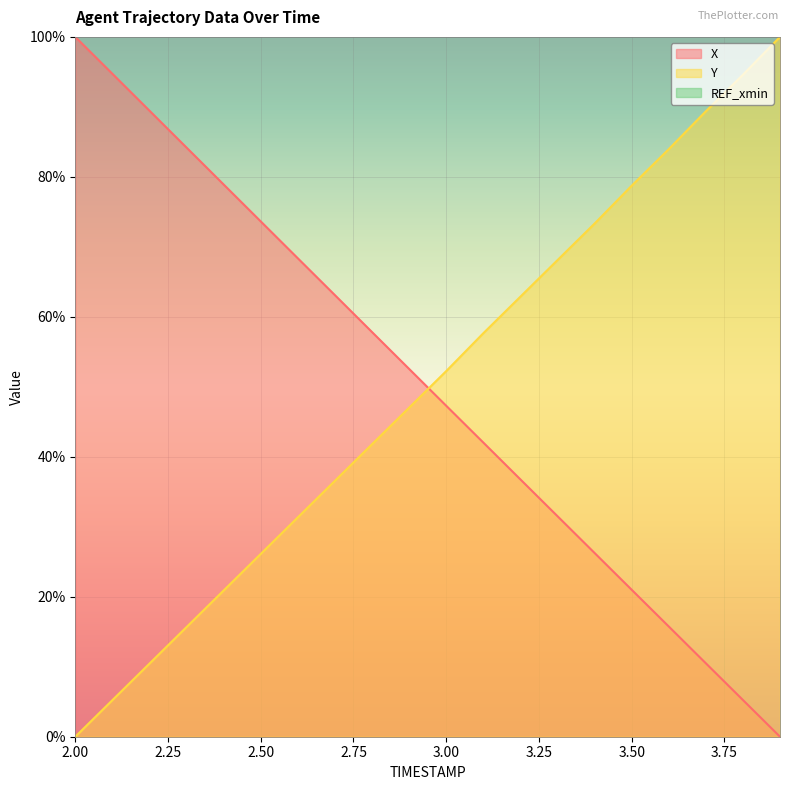

What is the difference between the maximum and second lowest values in the X series?

94.8